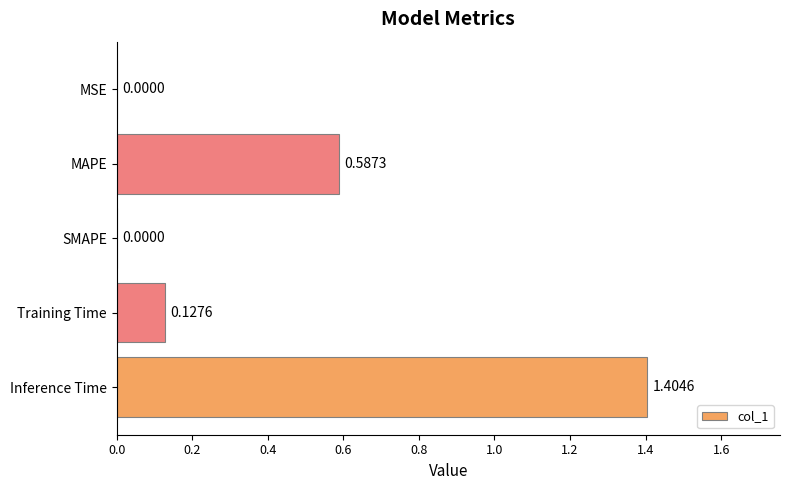

Which category has the highest value across all series?

Inference Time